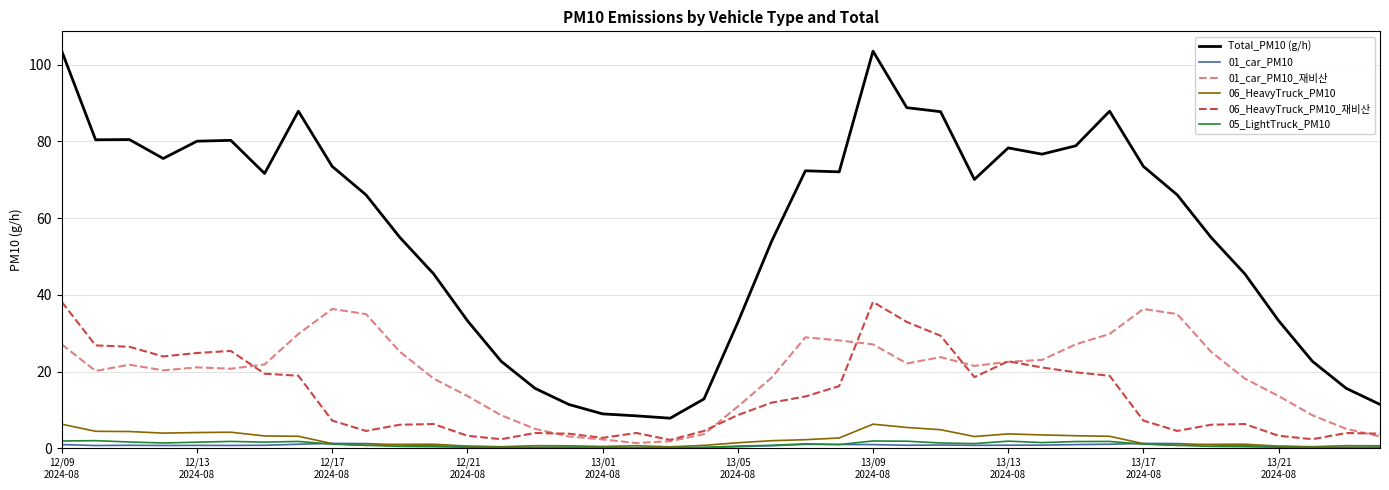

Which series has the largest range (max minus min)?

Total_PM10 (g/h)